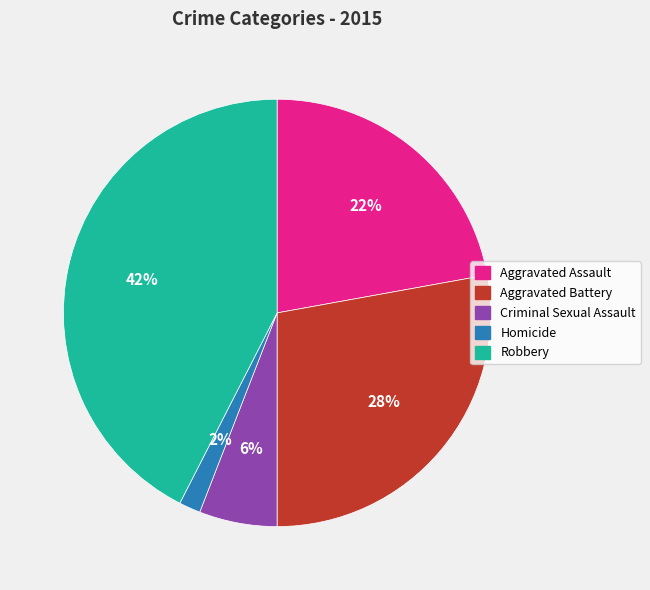

Approximately how many times larger is the value at Aggravated Battery compared to Criminal Sexual Assault?

4.7